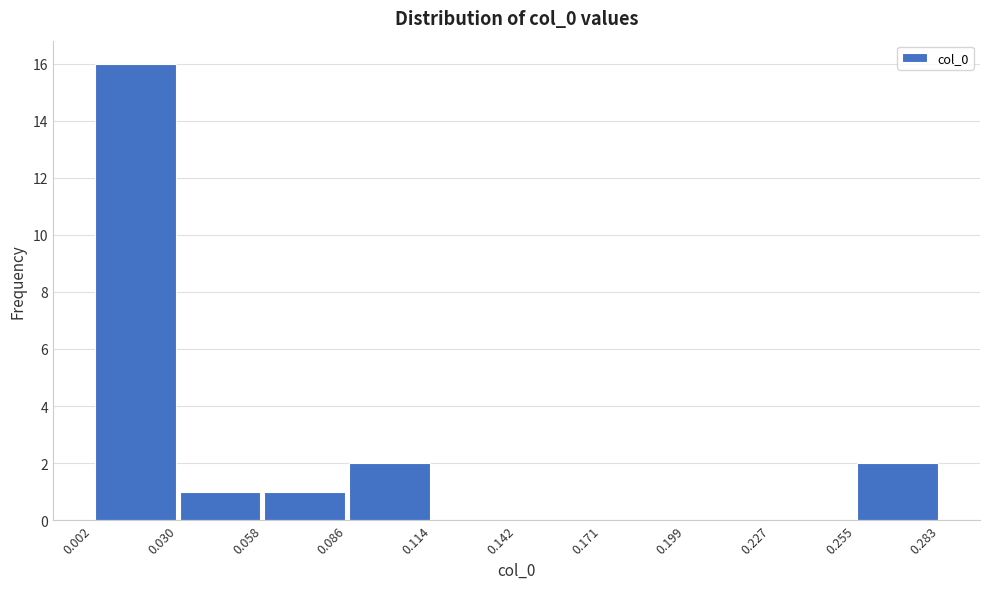

Reading left to right, list every bar in this chart as the range it spans on the x-axis followed by its height. The values are not printed on the chart, so give them approximately, as read against the axis.

0.002 to 0.030: 16
0.030 to 0.058: 1
0.058 to 0.086: 1
0.086 to 0.114: 2
0.114 to 0.142: 0
0.142 to 0.171: 0
0.171 to 0.199: 0
0.199 to 0.227: 0
0.227 to 0.255: 0
0.255 to 0.283: 2